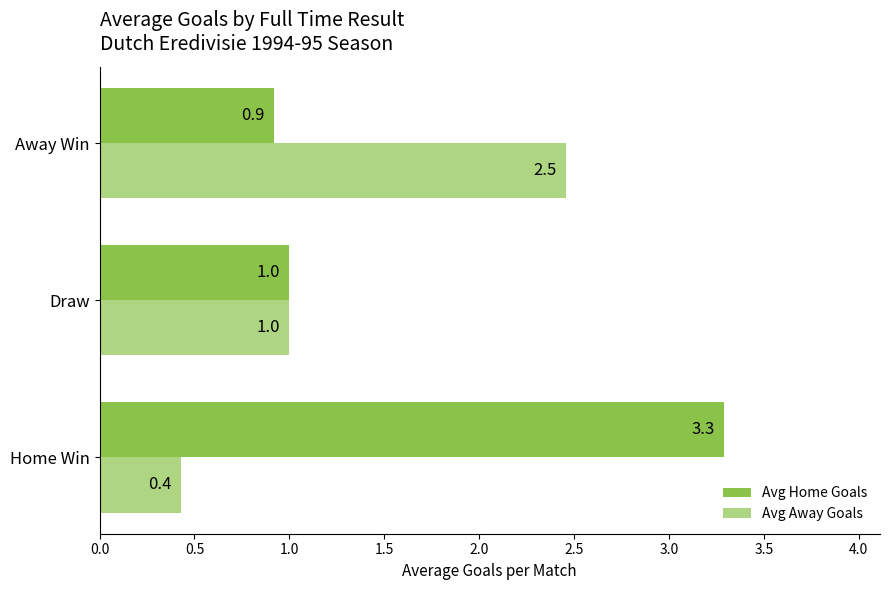

Which series has the largest range (max minus min)?

Avg Home Goals